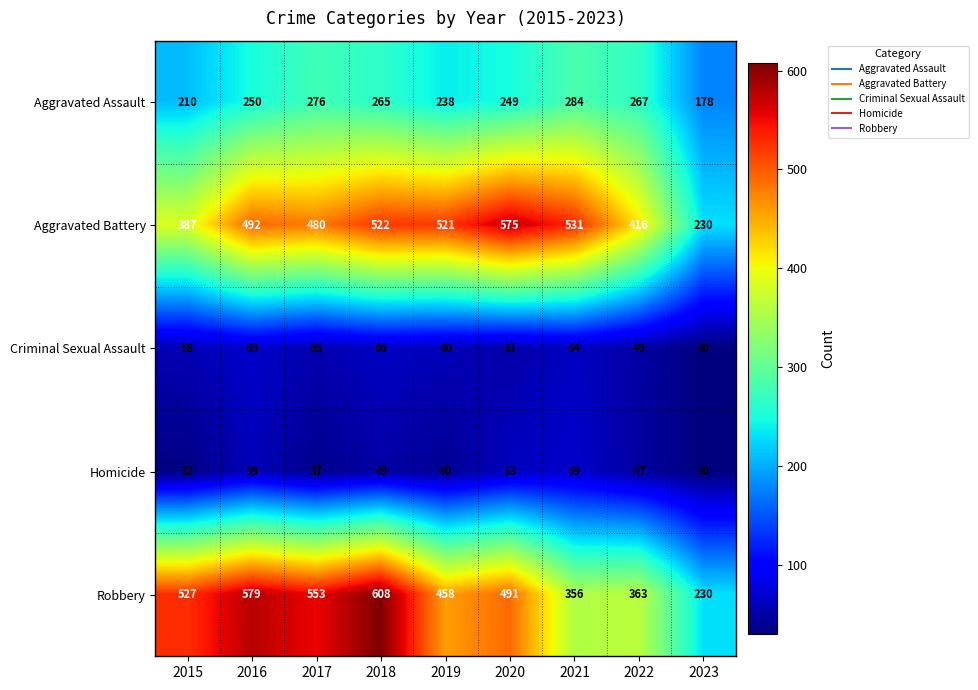

Rank the series at 2016 from lowest to highest value.

Homicide, Criminal Sexual Assault, Aggravated Assault, Aggravated Battery, Robbery